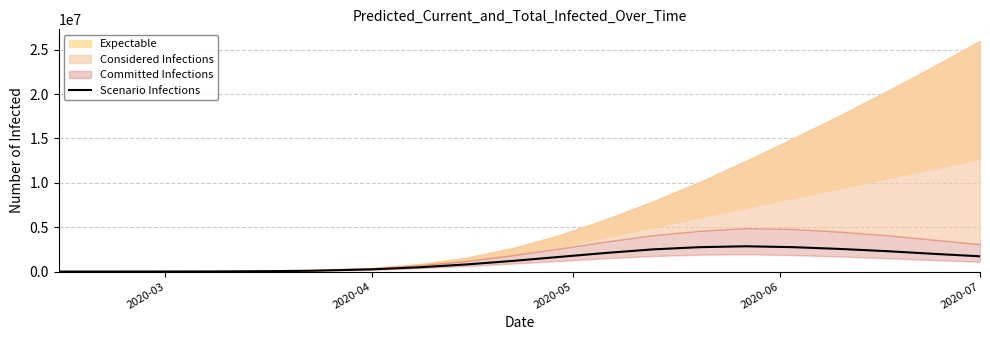

What is the highest value of the Scenario Infections series?

2850000